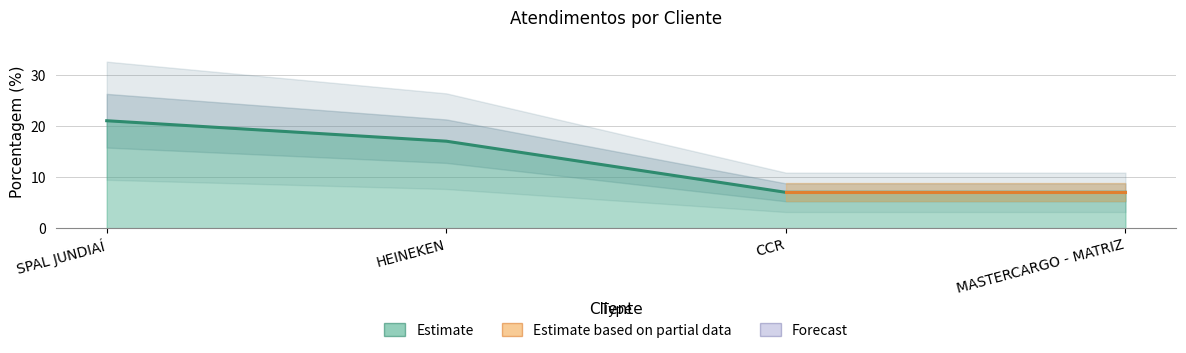

What is the sum of all values?

52